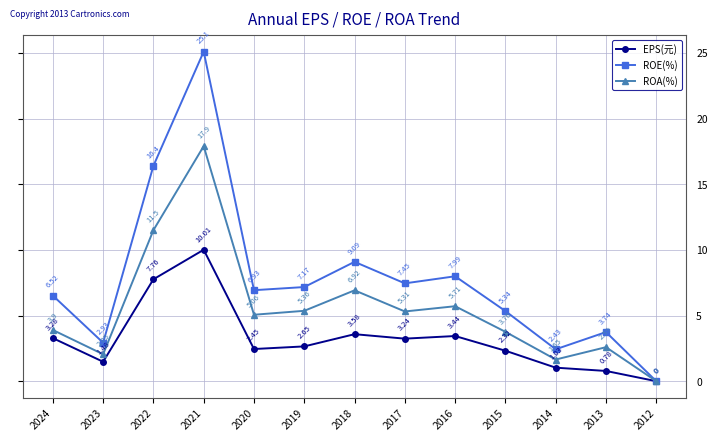

How many lines are shown in the chart?

3